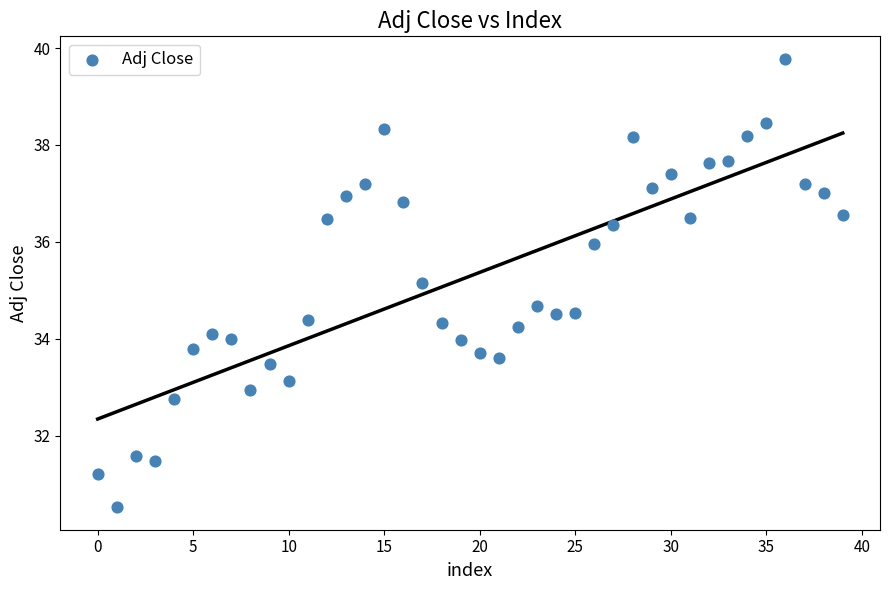

What Y value in the scatter plot is closest to 35?

35.2